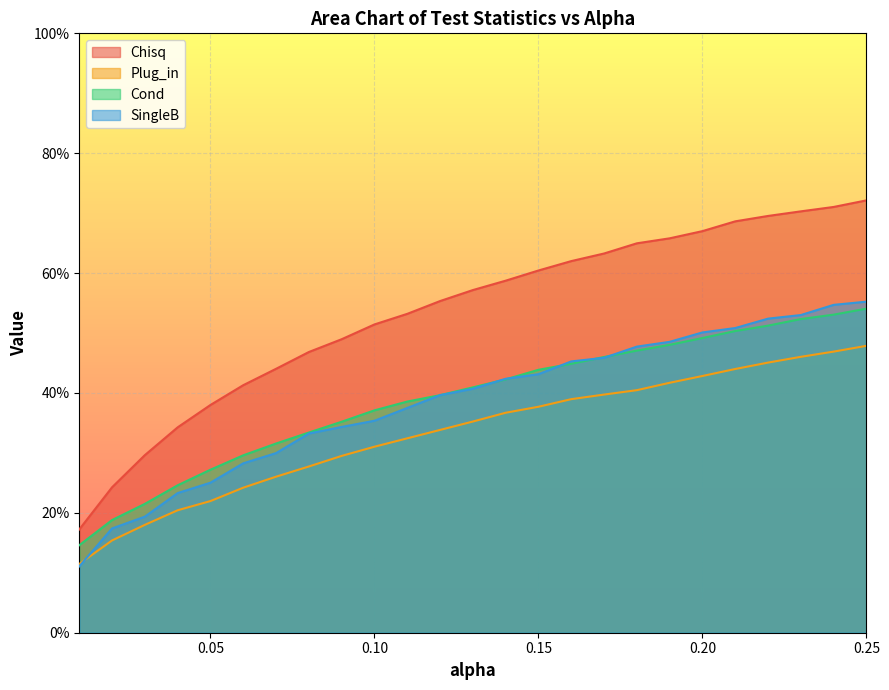

Which series changed the most between 0.04 and 0.16?

Chisq